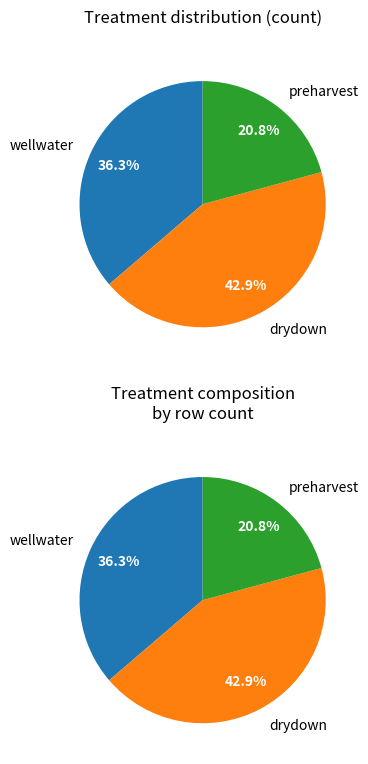

What is the largest slice in the pie chart?

drydown